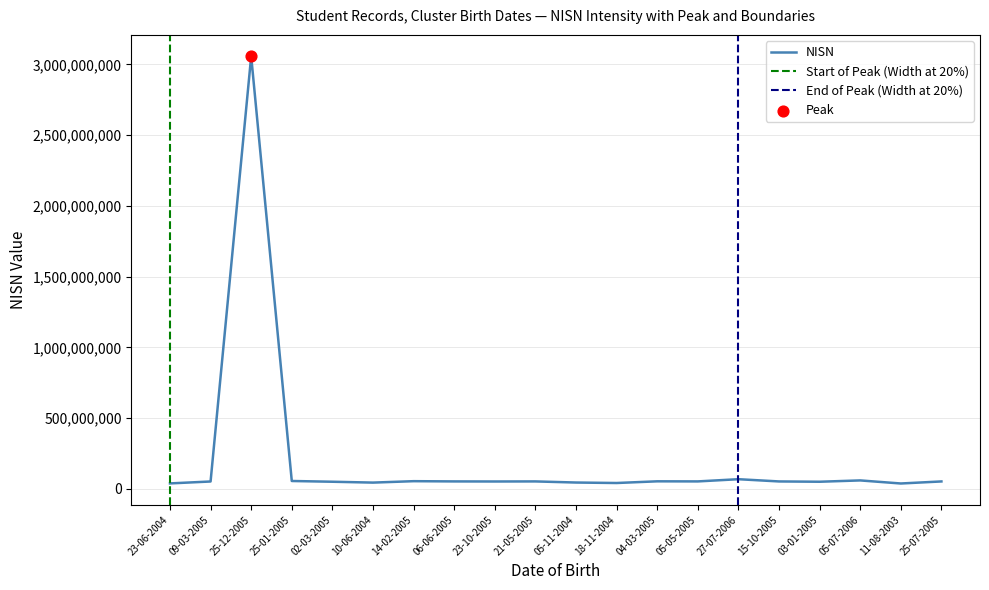

What is the ratio of the value at 25-07-2005 to the value at 23-10-2005?

1.0